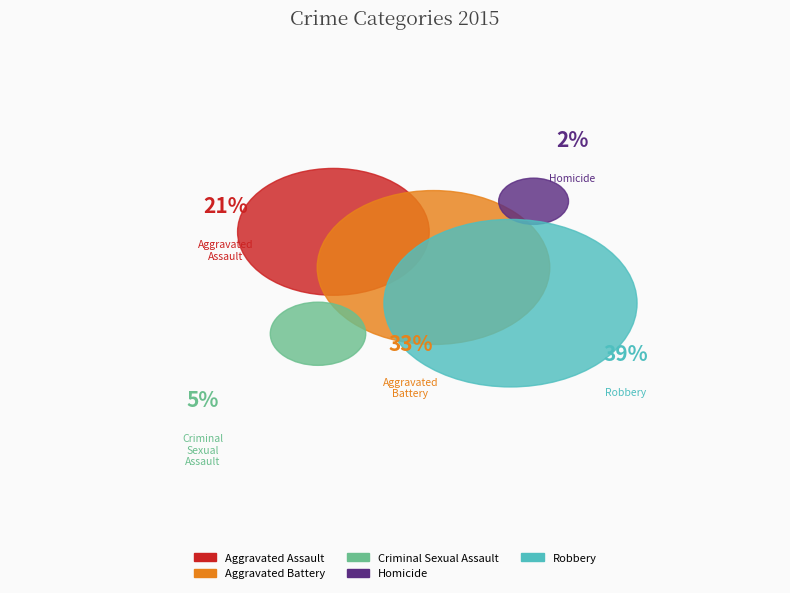

Approximately how many times larger is the value at Aggravated Assault compared to Aggravated Battery?

0.7